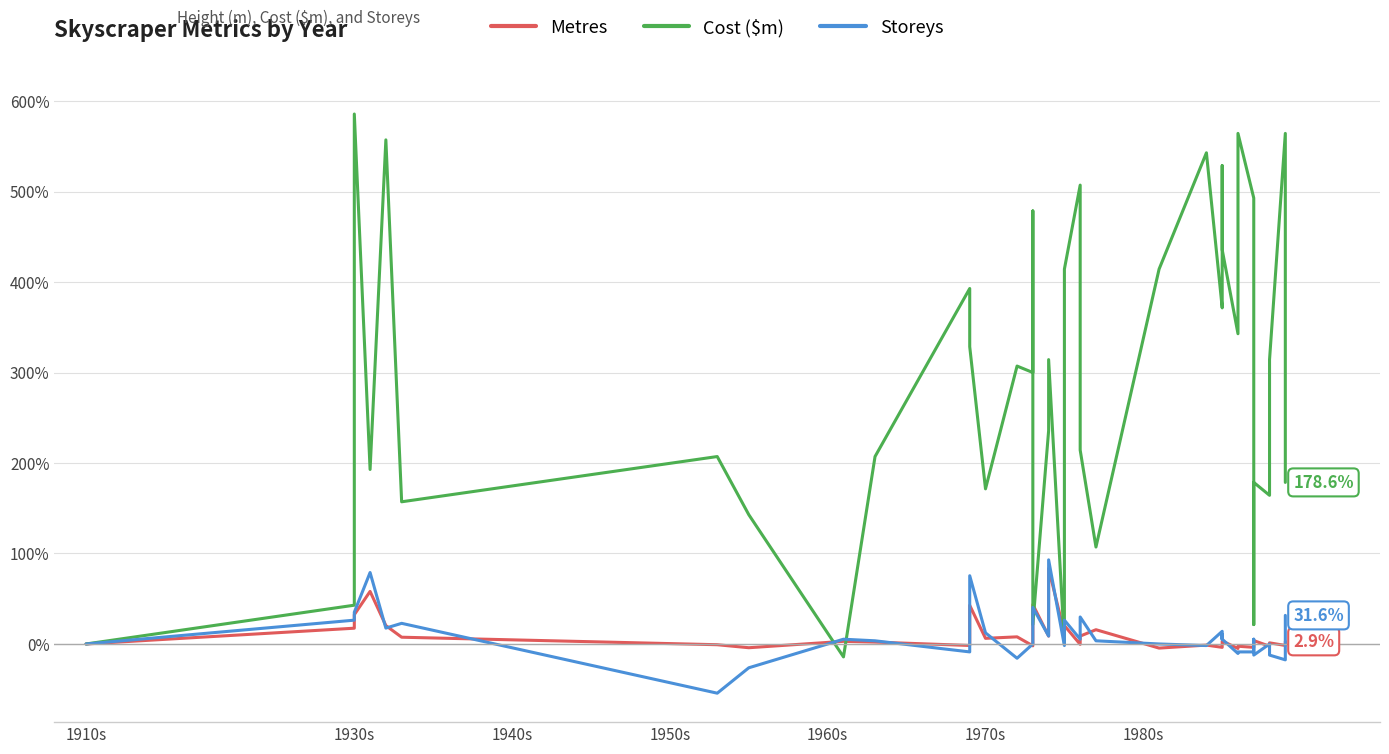

Where does the Storeys series first go above 5?

1930s